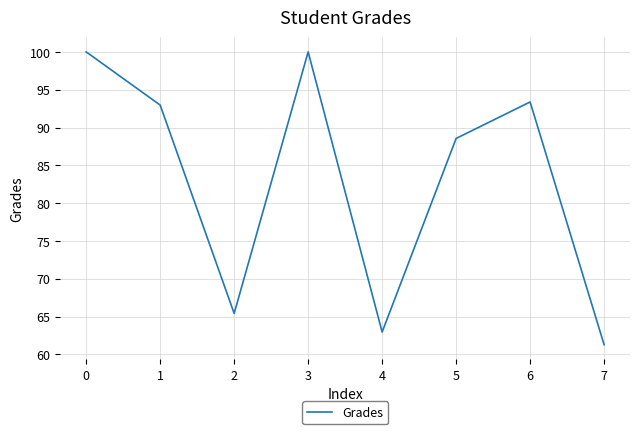

Is this an area chart (filled region under the line)?

No